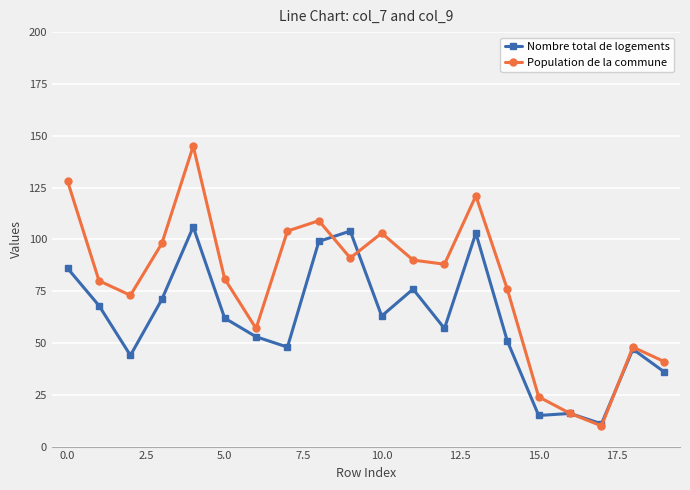

Rank the series by their average value, from highest to lowest.

Population de la commune, Nombre total de logements